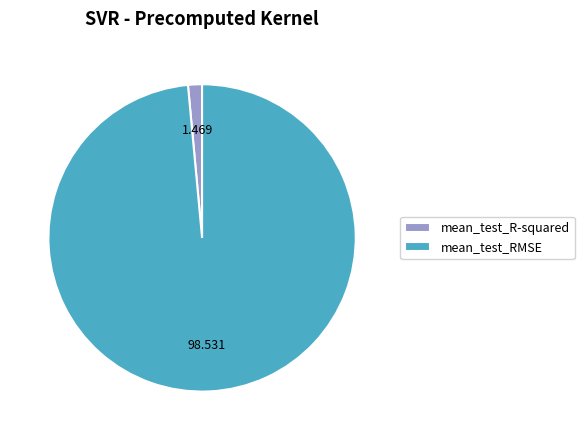

Is the sum of mean_test_RMSE and mean_test_R-squared greater than half?

Yes